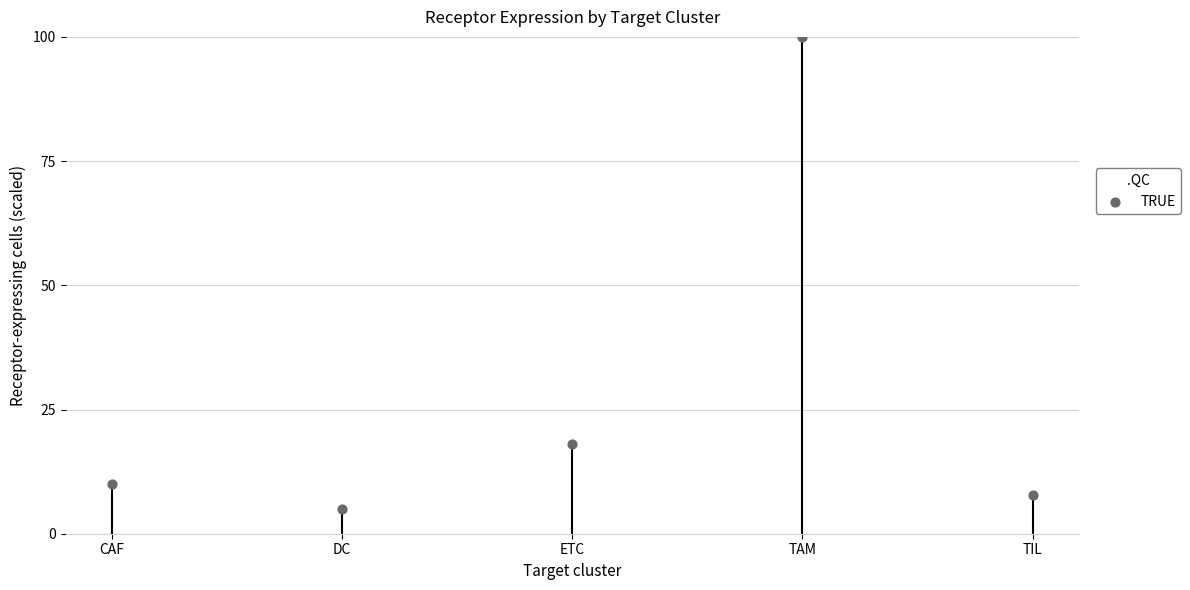

Which has a higher value, TAM or CAF?

TAM